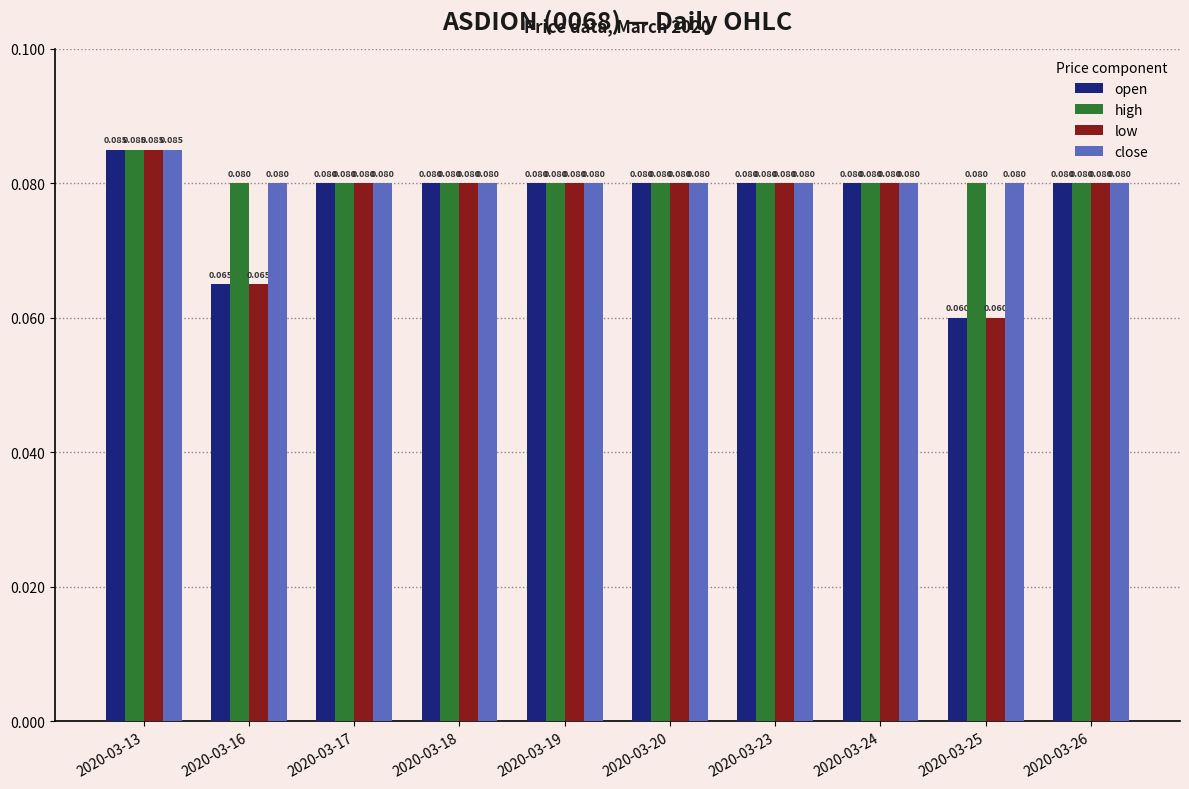

Reading right to left, extract all data points from this chart.

open: 0.1	0.1	0.1	0.1	0.1	0.1	0.1	0.1	0.1	0.1
high: 0.1	0.1	0.1	0.1	0.1	0.1	0.1	0.1	0.1	0.1
low: 0.1	0.1	0.1	0.1	0.1	0.1	0.1	0.1	0.1	0.1
close: 0.1	0.1	0.1	0.1	0.1	0.1	0.1	0.1	0.1	0.1